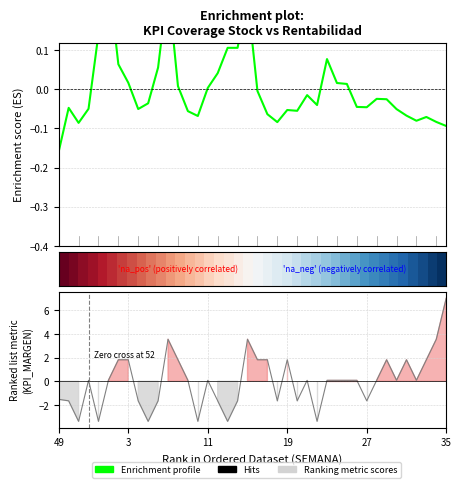

What is the highest value of the KPI_COBERTURA_STOCK series?

0.3